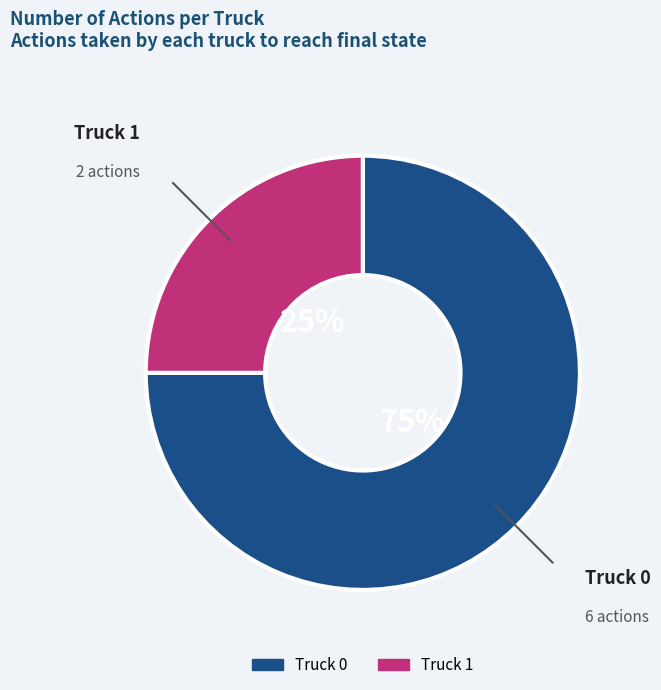

To the nearest percent, what portion does Truck 0 represent?

75%